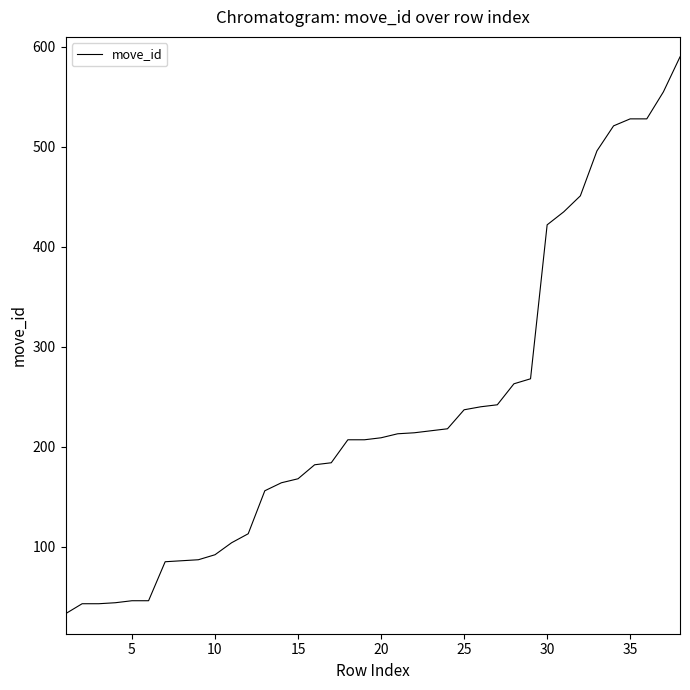

What is the smallest value displayed?

33